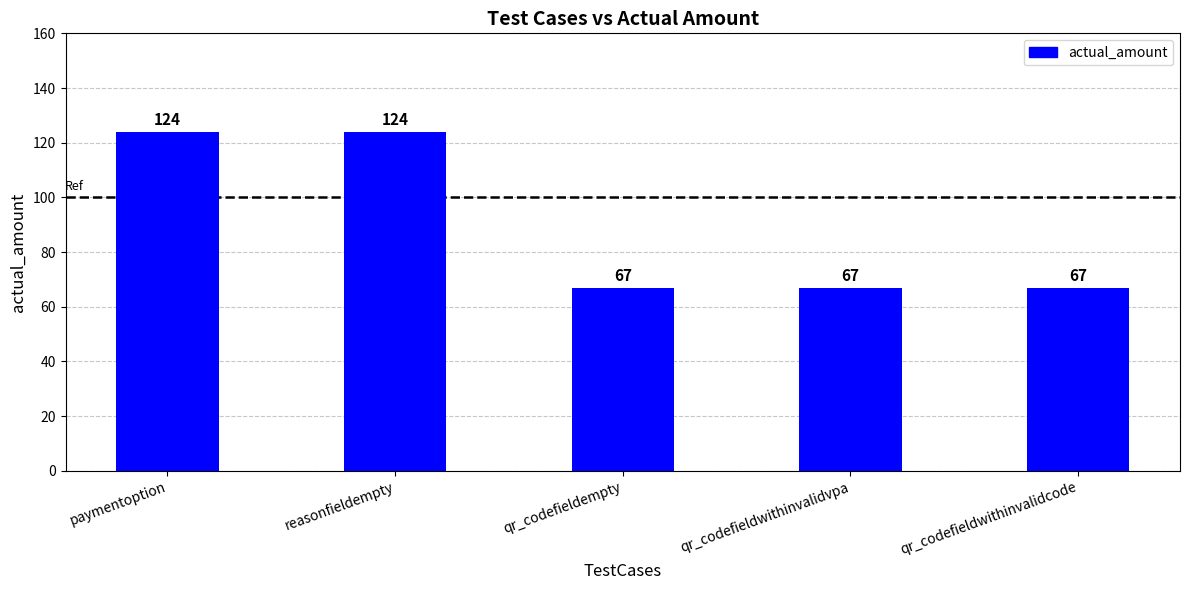

What value does the data have at paymentoption, to the nearest 5?

125